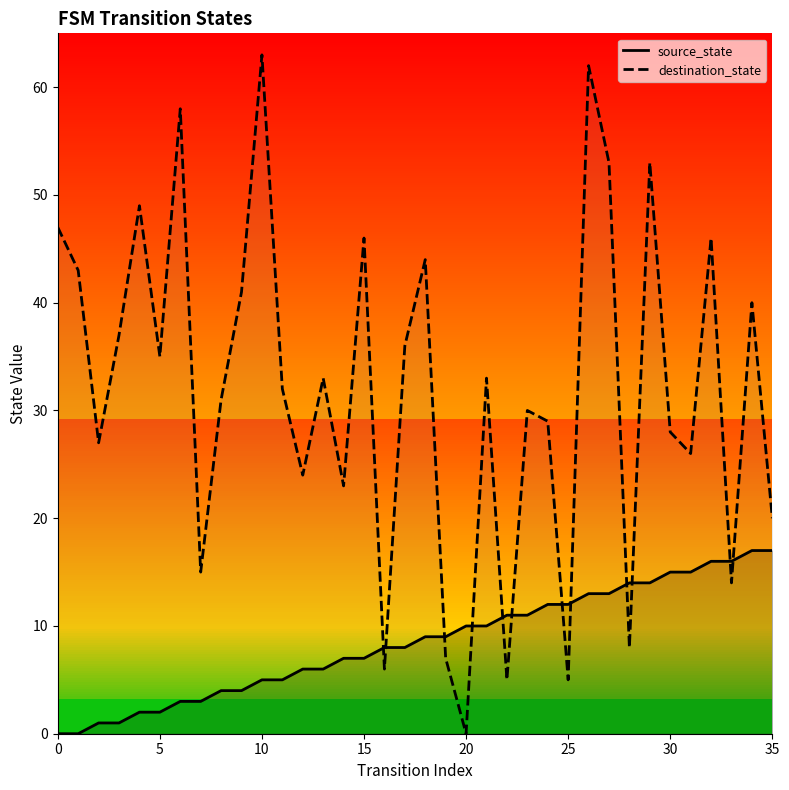

List the series in order of their overall mean, highest first.

destination_state, source_state